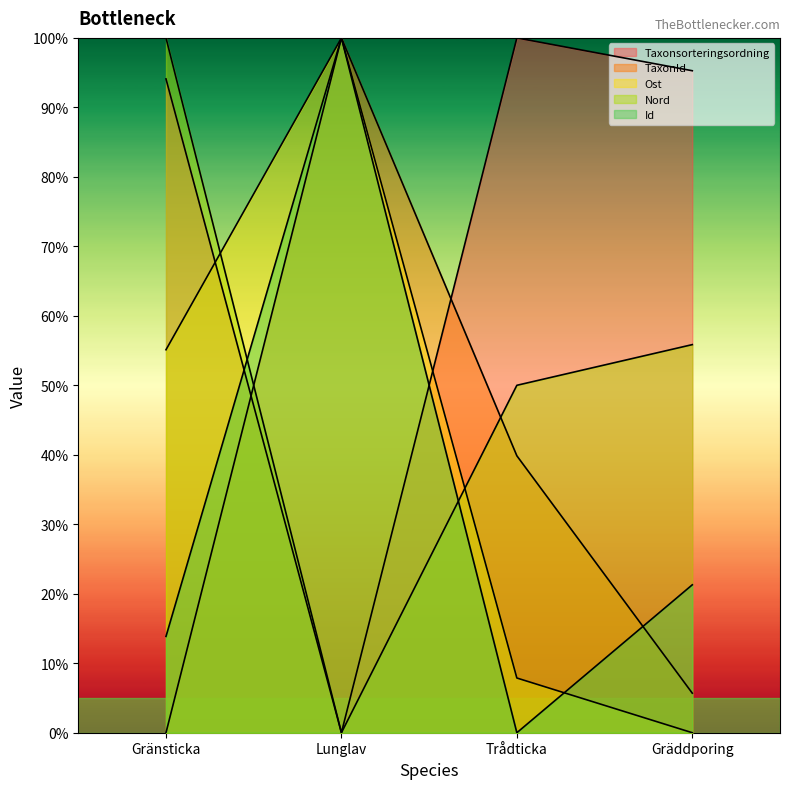

List the labels in order of Id value, largest first.

Lunglav, Gräddporing, Gränsticka, Trådticka